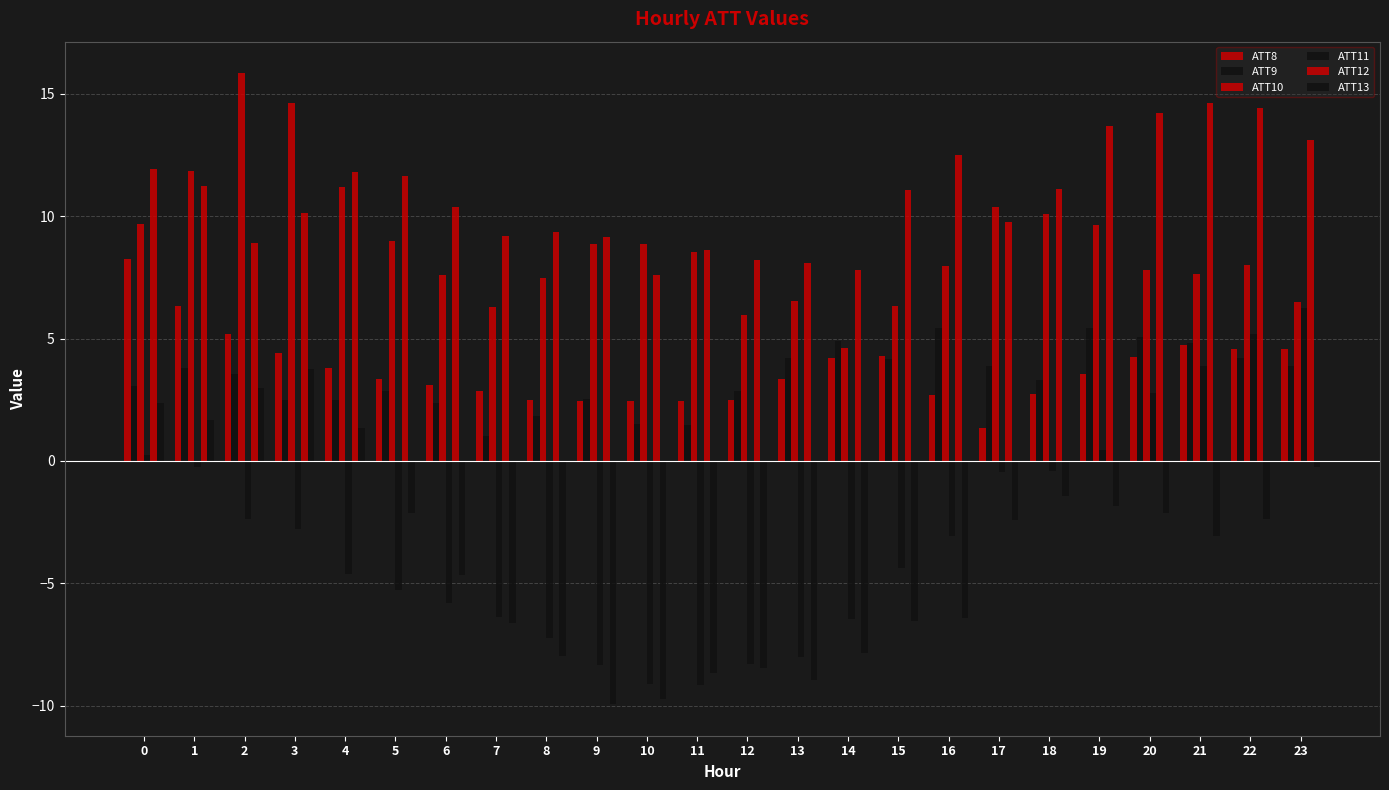

Reading right to left, extract all data points from this chart.

ATT8: 4.6	4.6	4.7	4.2	3.6	2.7	1.4	2.7	4.3	4.2	3.3	2.5	2.4	2.4	2.4	2.5	2.8	3.1	3.3	3.8	4.4	5.2	6.3	8.2
ATT9: 3.9	4.2	4.8	5.1	5.4	3.3	3.9	5.4	4.2	4.9	4.2	2.9	1.5	1.5	2.5	1.8	1.0	2.4	2.8	2.5	2.5	3.6	3.8	3.1
ATT10: 6.5	8.0	7.6	7.8	9.7	10.1	10.4	8.0	6.3	4.6	6.6	5.9	8.5	8.9	8.9	7.5	6.3	7.6	9.0	11.2	14.6	15.8	11.8	9.7
ATT11: 6.3	5.2	3.9	2.8	0.5	-0.4	-0.5	-3.1	-4.4	-6.5	-8.0	-8.3	-9.2	-9.1	-8.3	-7.2	-6.4	-5.8	-5.3	-4.6	-2.8	-2.4	-0.3	0.2
ATT12: 13.1	14.4	14.6	14.2	13.7	11.1	9.7	12.5	11.1	7.8	8.1	8.2	8.6	7.6	9.2	9.4	9.2	10.4	11.7	11.8	10.1	8.9	11.2	11.9
ATT13: -0.2	-2.4	-3.1	-2.1	-1.9	-1.4	-2.4	-6.4	-6.5	-7.9	-8.9	-8.5	-8.7	-9.7	-9.9	-8.0	-6.6	-4.7	-2.1	1.4	3.8	3.0	1.7	2.4